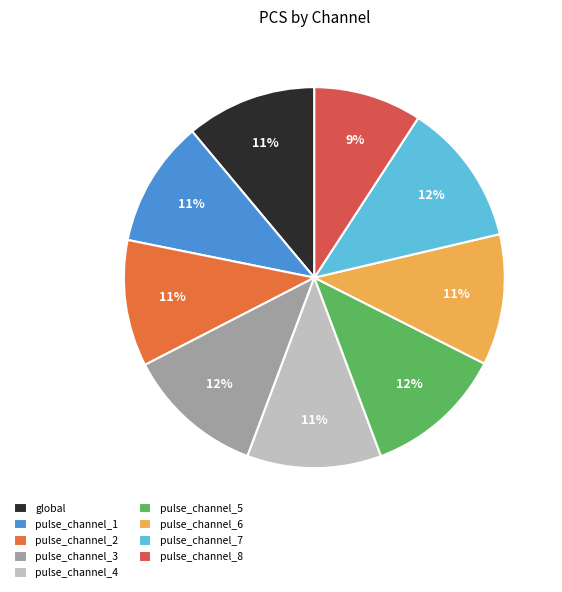

Does pulse_channel_5 represent more than half of the total?

No